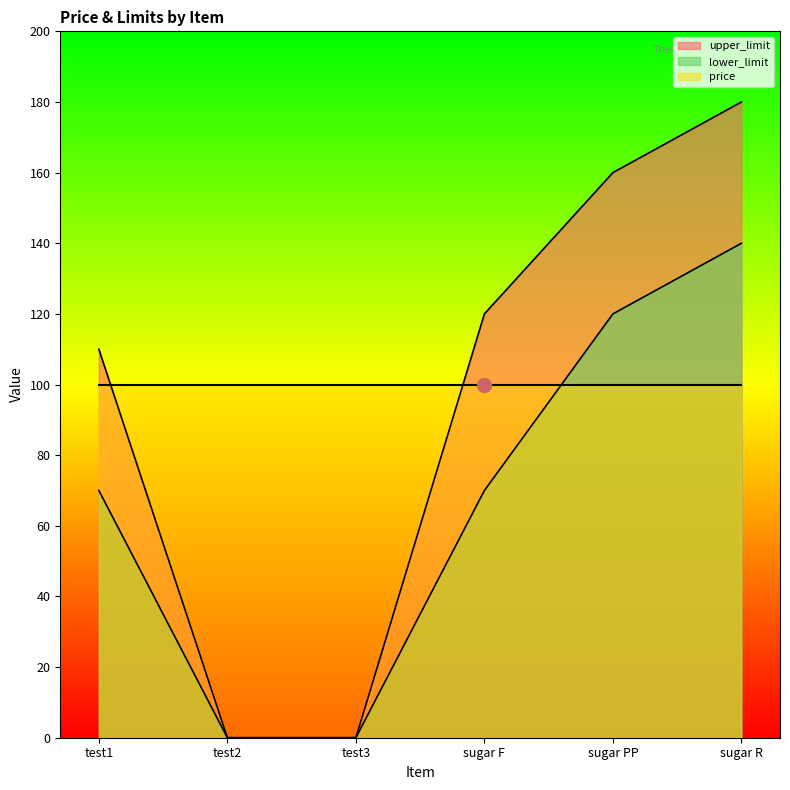

Is the value of upper_limit at test2 greater than the value of lower_limit at test2?

No